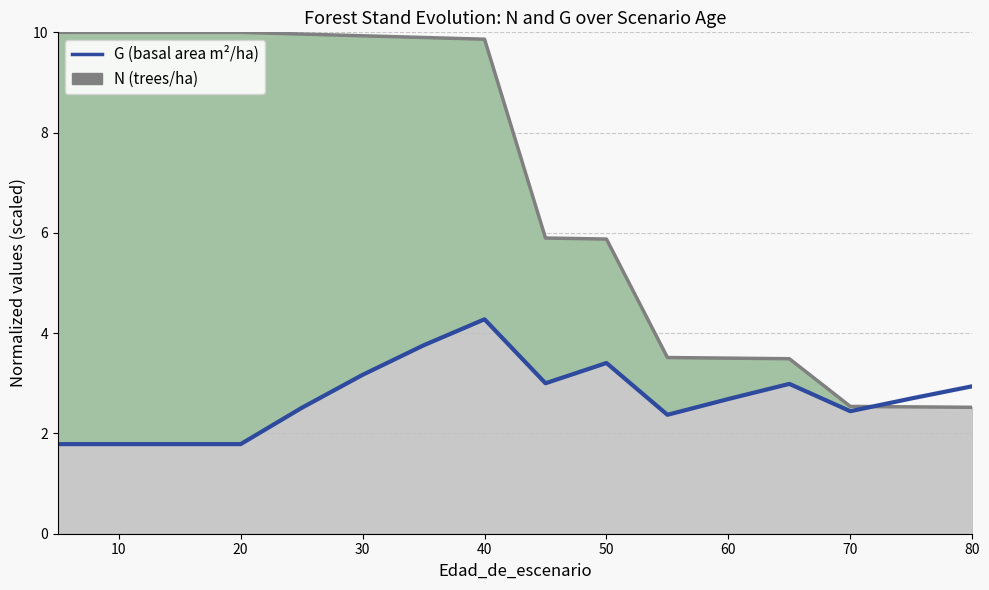

True or false: G (basal area m²/ha) has more than 1 interior local peaks.

True